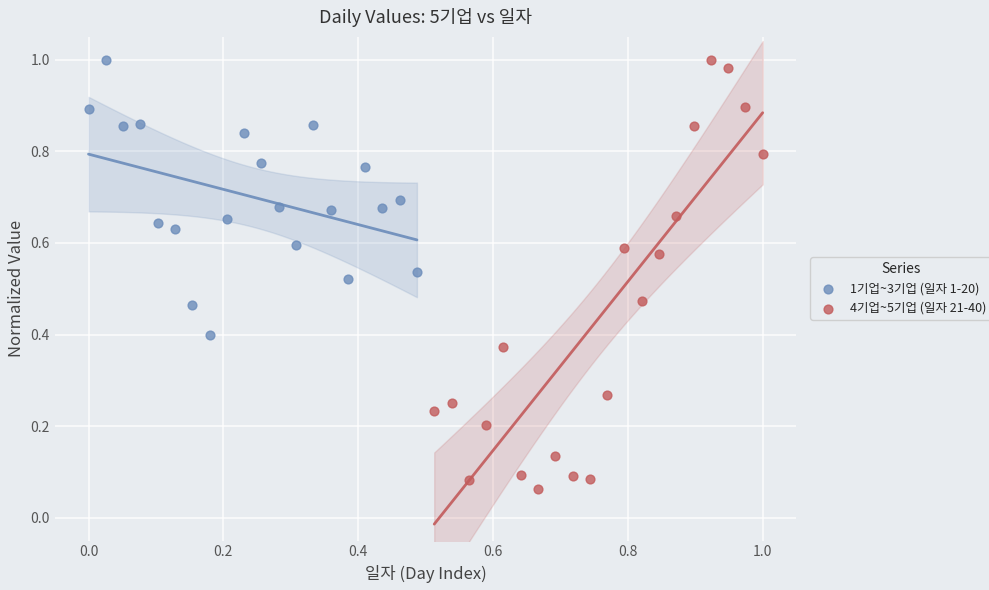

Which series reaches the minimum Y coordinate?

4기업~5기업 (일자 21-40)